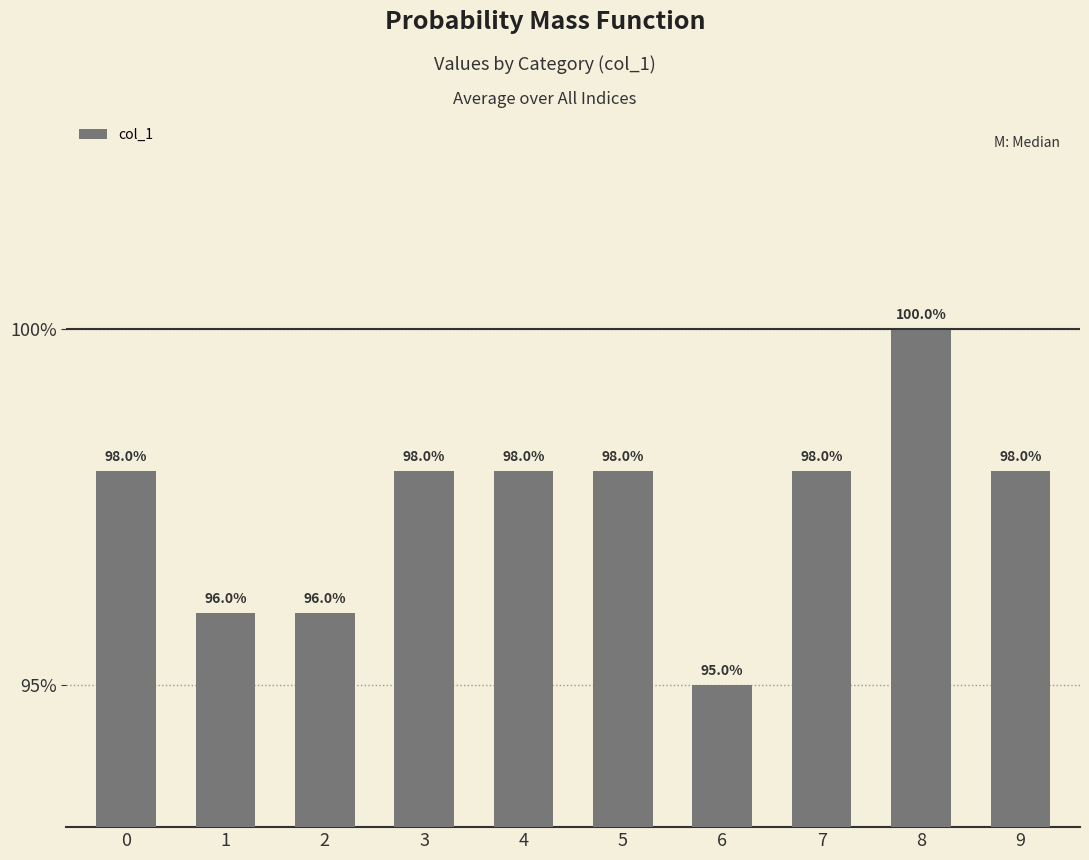

Is it true that the value at 5 is 1.0?

True